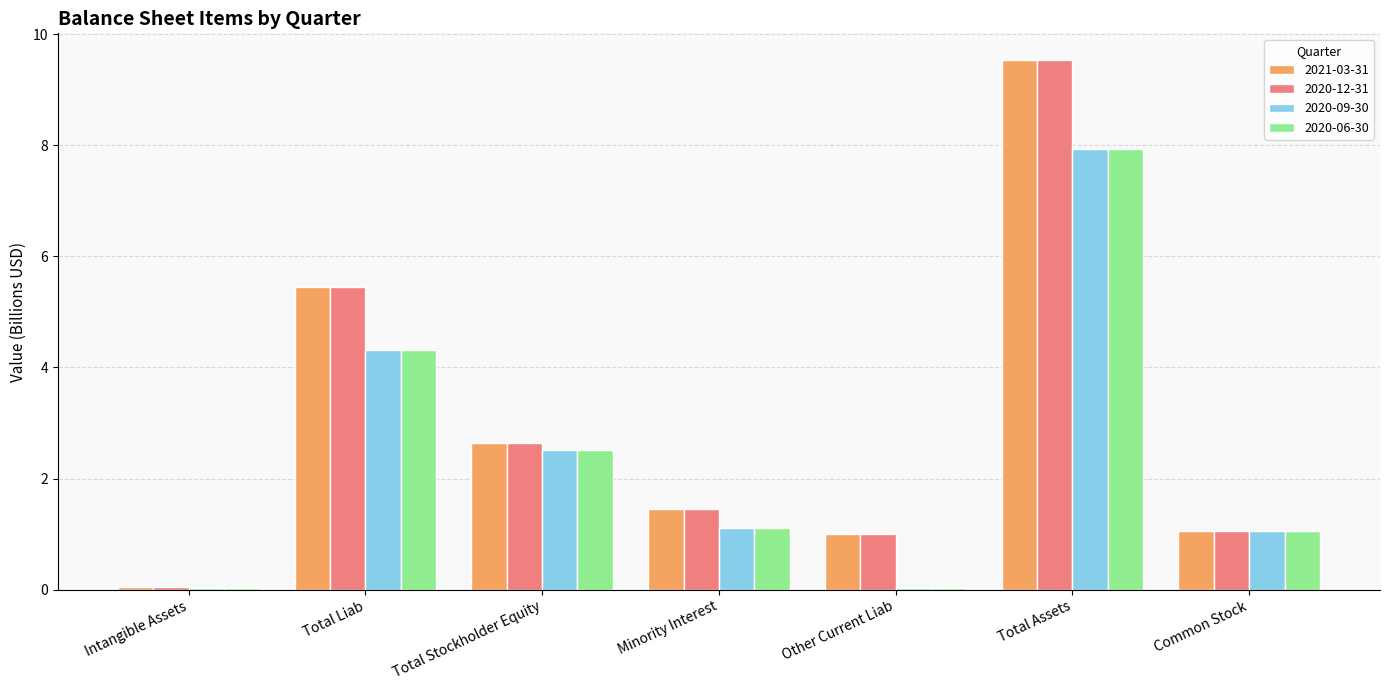

What is the maximum value for 2020-06-30?

7.9